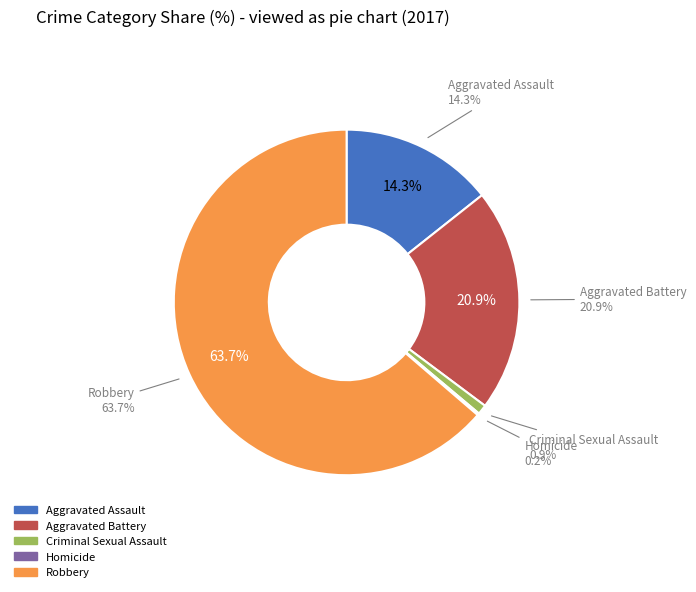

Do Aggravated Assault and Robbery together represent more than half of the pie?

Yes